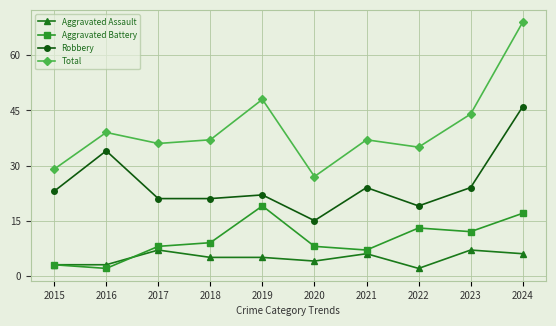

What is the sum of the Aggravated Assault values at 2015 and 2024?

9